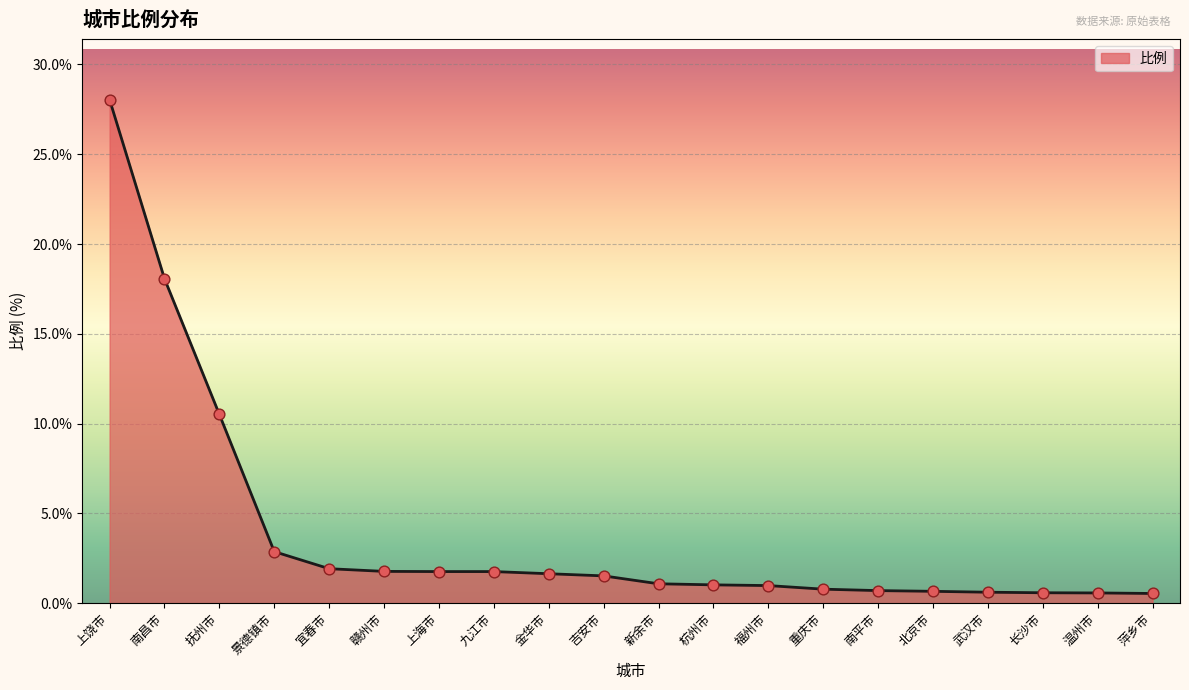

What is the change in value from 金华市 to 武汉市?

-1.0